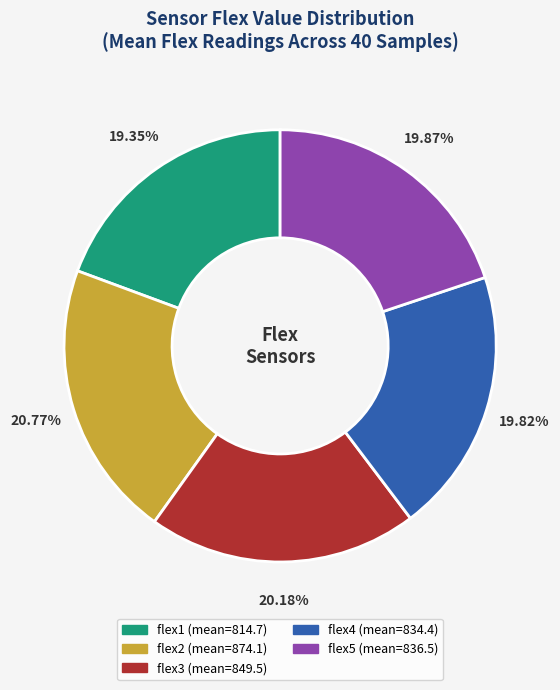

Approximately how many times larger is the value at flex4 compared to flex3?

1.0